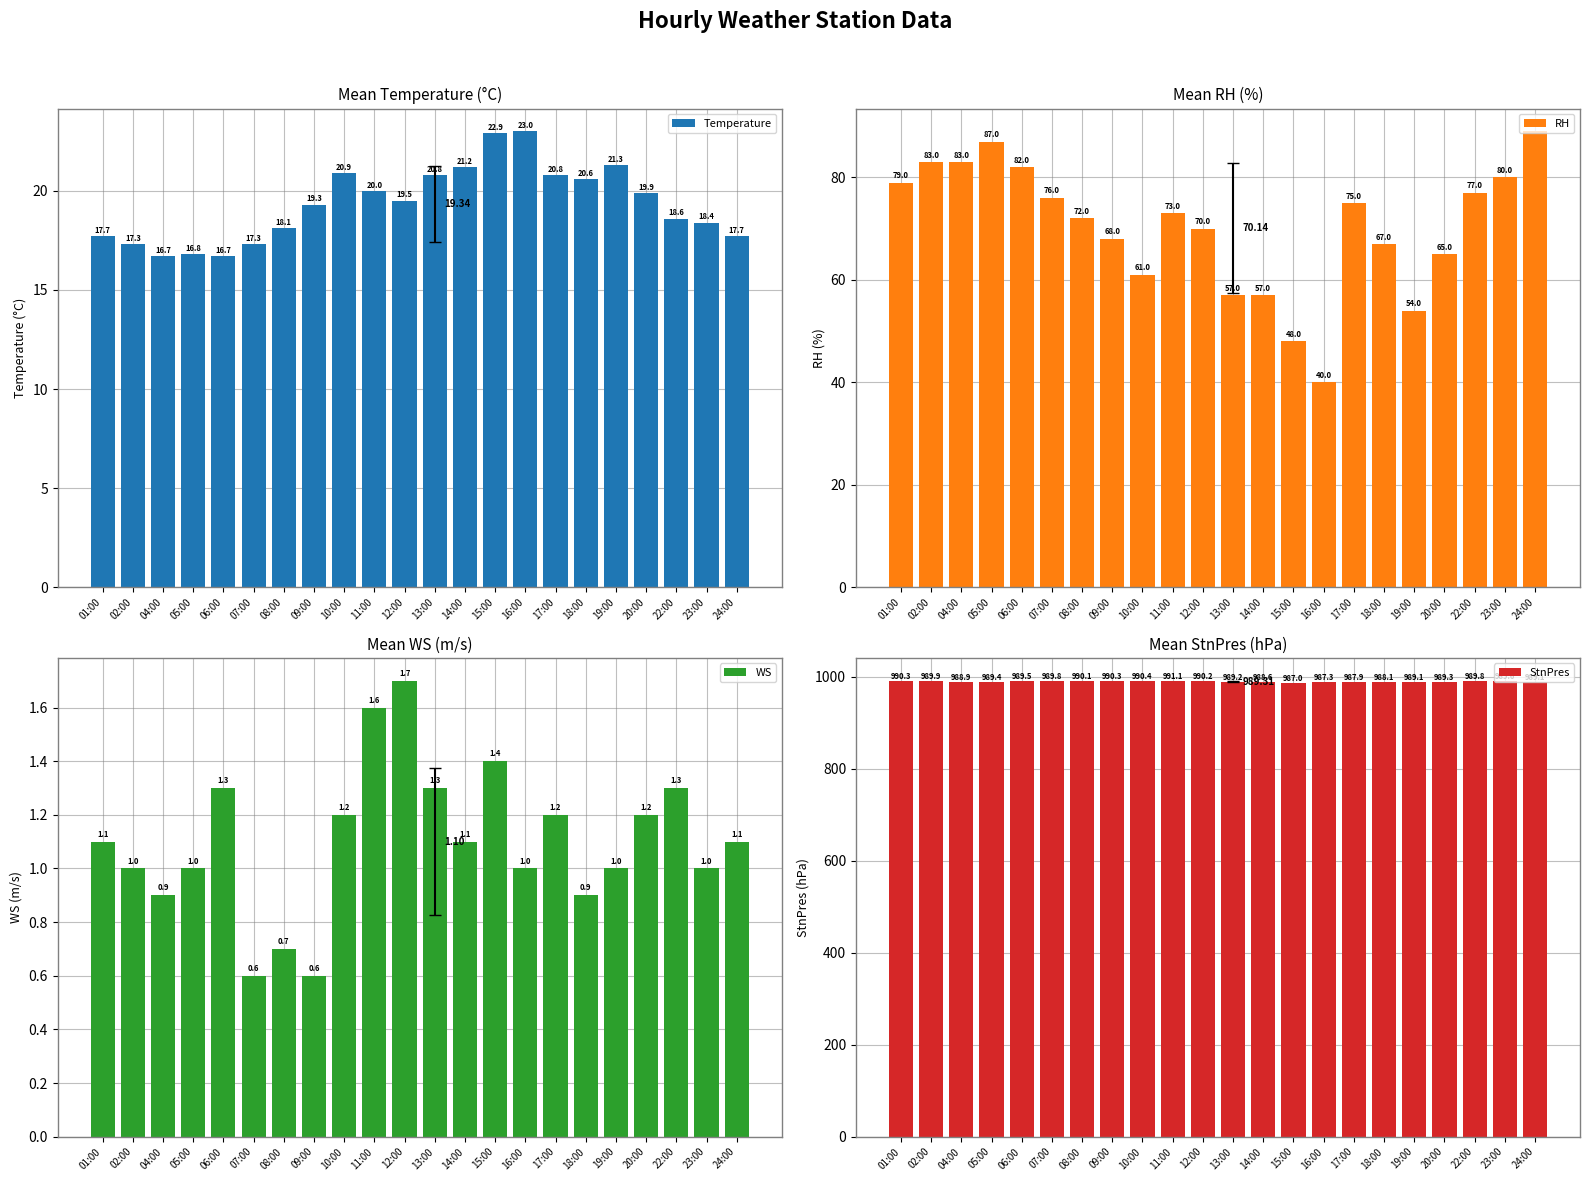

Reading left to right, extract all data points from this chart.

Temperature: 01:00=17.7	02:00=17.3	04:00=16.7	05:00=16.8	06:00=16.7	07:00=17.3	08:00=18.1	09:00=19.3	10:00=20.9	11:00=20.0	12:00=19.5	13:00=20.8	14:00=21.2	15:00=22.9	16:00=23.0	17:00=20.8	18:00=20.6	19:00=21.3	20:00=19.9	22:00=18.6	23:00=18.4	24:00=17.7
RH: 01:00=79.0	02:00=83.0	04:00=83.0	05:00=87.0	06:00=82.0	07:00=76.0	08:00=72.0	09:00=68.0	10:00=61.0	11:00=73.0	12:00=70.0	13:00=57.0	14:00=57.0	15:00=48.0	16:00=40.0	17:00=75.0	18:00=67.0	19:00=54.0	20:00=65.0	22:00=77.0	23:00=80.0	24:00=89.0
WS: 01:00=1.1	02:00=1.0	04:00=0.9	05:00=1.0	06:00=1.3	07:00=0.6	08:00=0.7	09:00=0.6	10:00=1.2	11:00=1.6	12:00=1.7	13:00=1.3	14:00=1.1	15:00=1.4	16:00=1.0	17:00=1.2	18:00=0.9	19:00=1.0	20:00=1.2	22:00=1.3	23:00=1.0	24:00=1.1
StnPres: 01:00=990.3	02:00=989.9	04:00=988.9	05:00=989.4	06:00=989.5	07:00=989.8	08:00=990.1	09:00=990.3	10:00=990.4	11:00=991.1	12:00=990.2	13:00=989.2	14:00=988.6	15:00=987.0	16:00=987.3	17:00=987.9	18:00=988.1	19:00=989.1	20:00=989.3	22:00=989.8	23:00=989.6	24:00=989.1